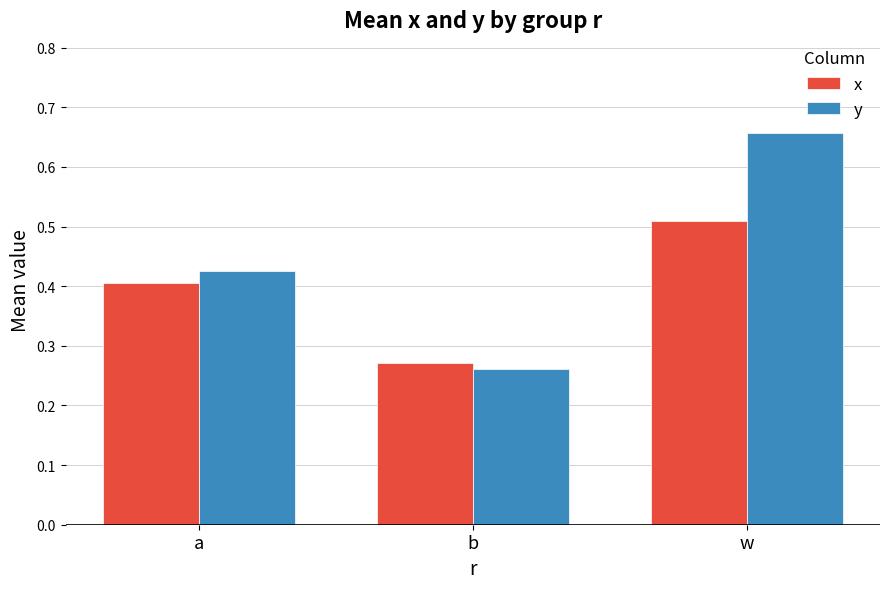

How many x values are between 0 and 1?

3